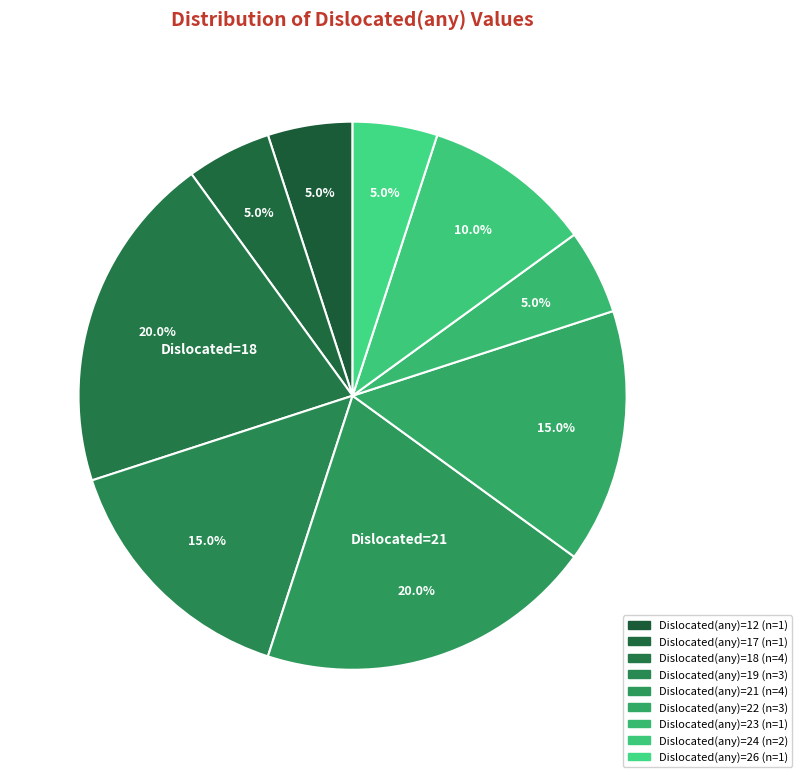

How many segments does this pie chart have?

9